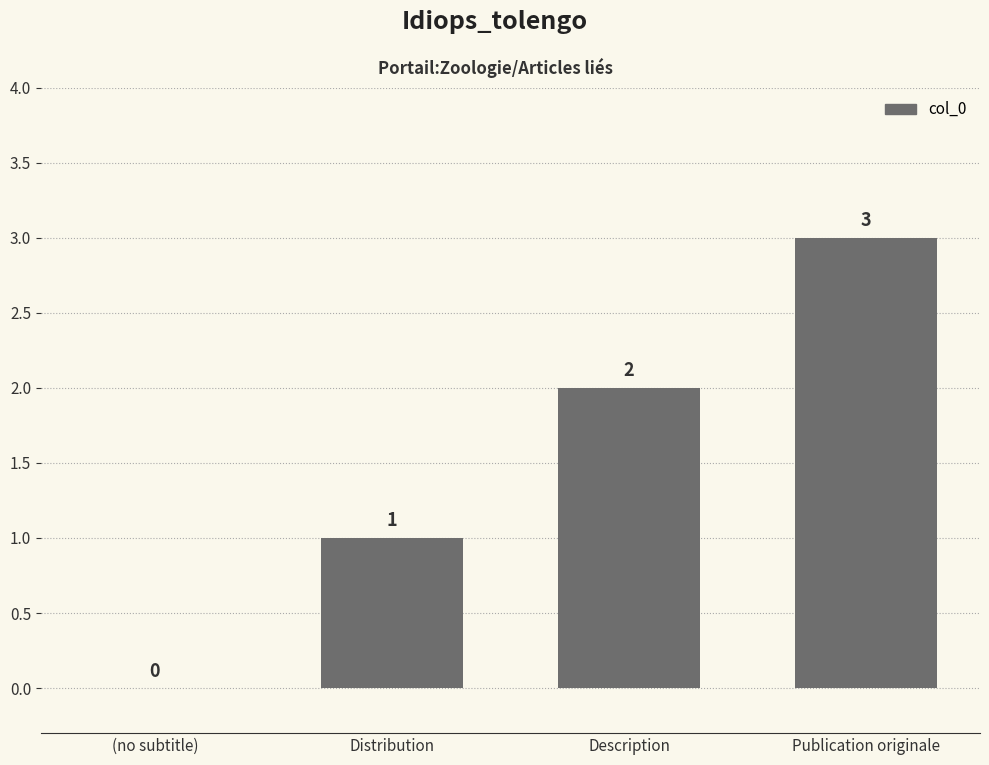

What is the ratio of the value at Distribution to the value at Description?

0.5